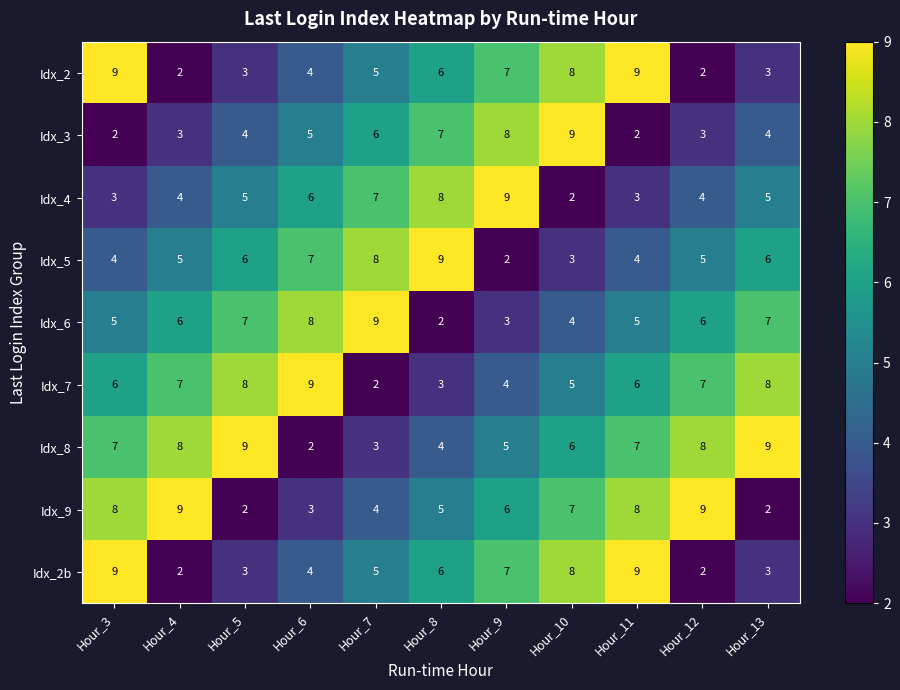

How many Idx_4 values are between 3 and 7?

8